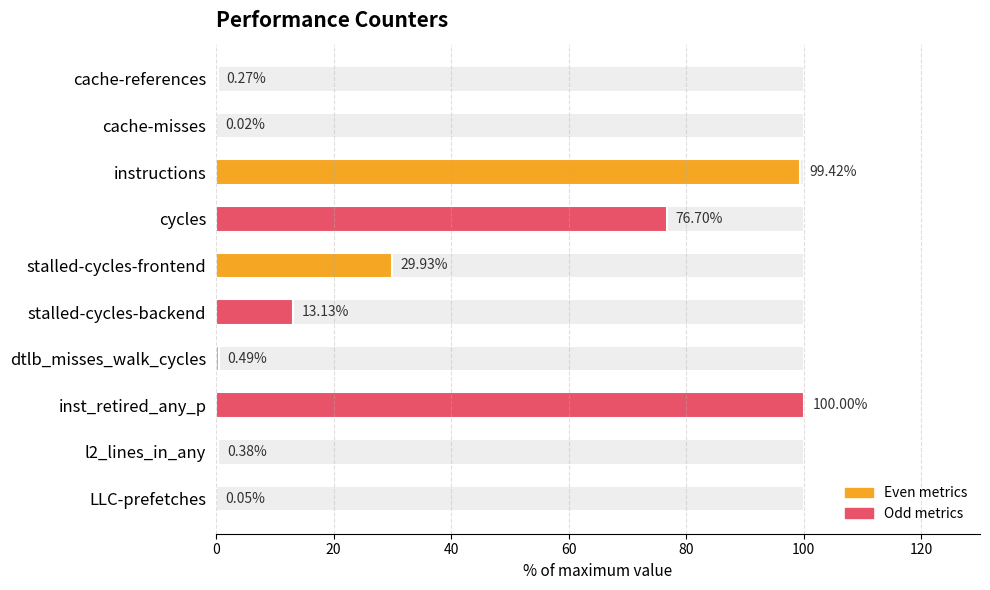

What is the value of the 8th bar from the left?

100.0